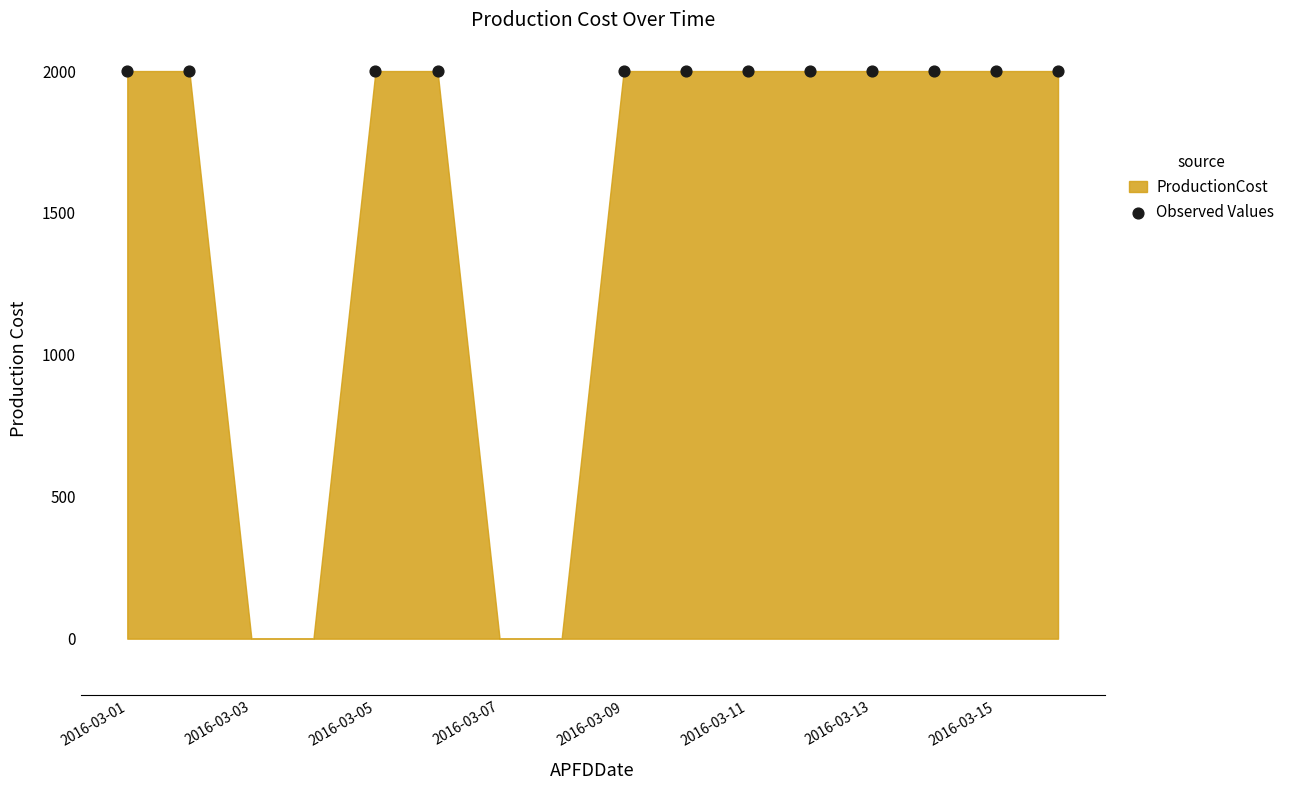

What is the change in value from 2016-03-01 to 2016-03-07?

-2000